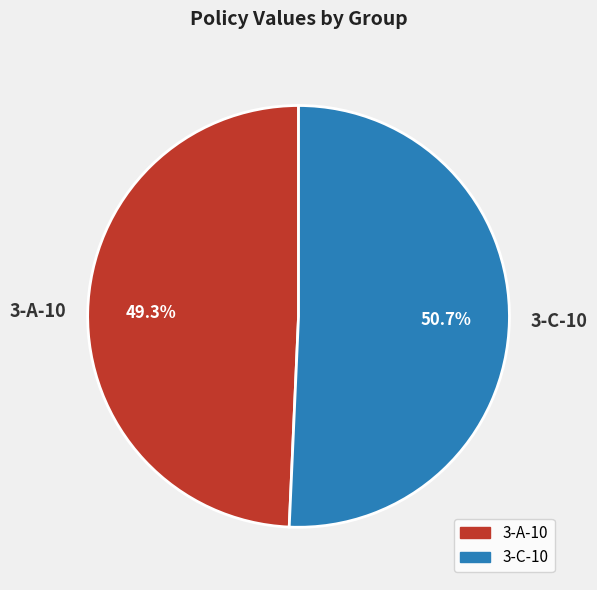

How many segments does this pie chart have?

2